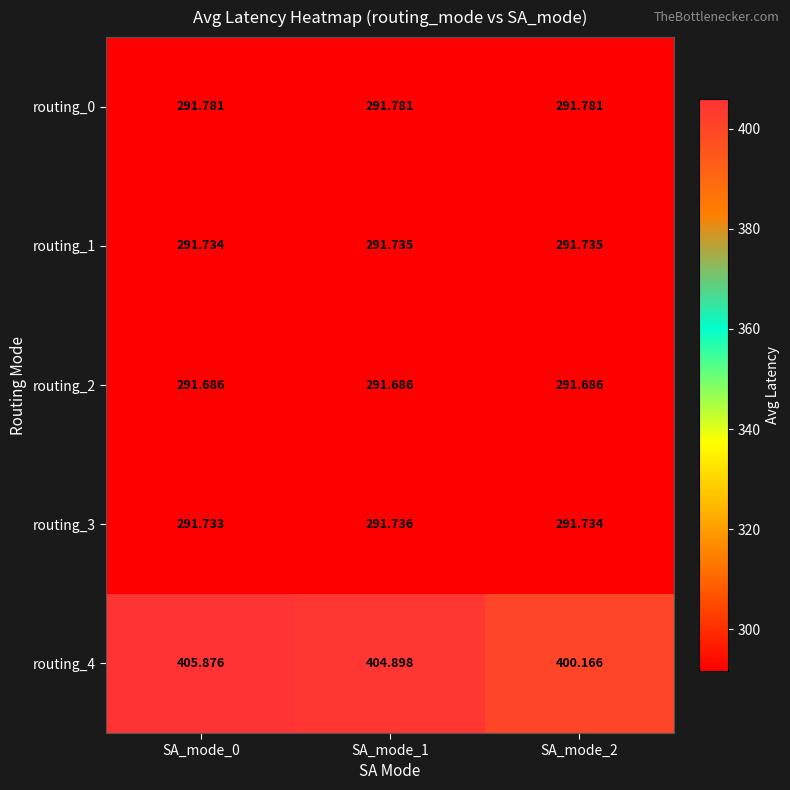

Is the value of routing_4 at SA_mode_2 greater than the value of routing_0 at SA_mode_0?

Yes